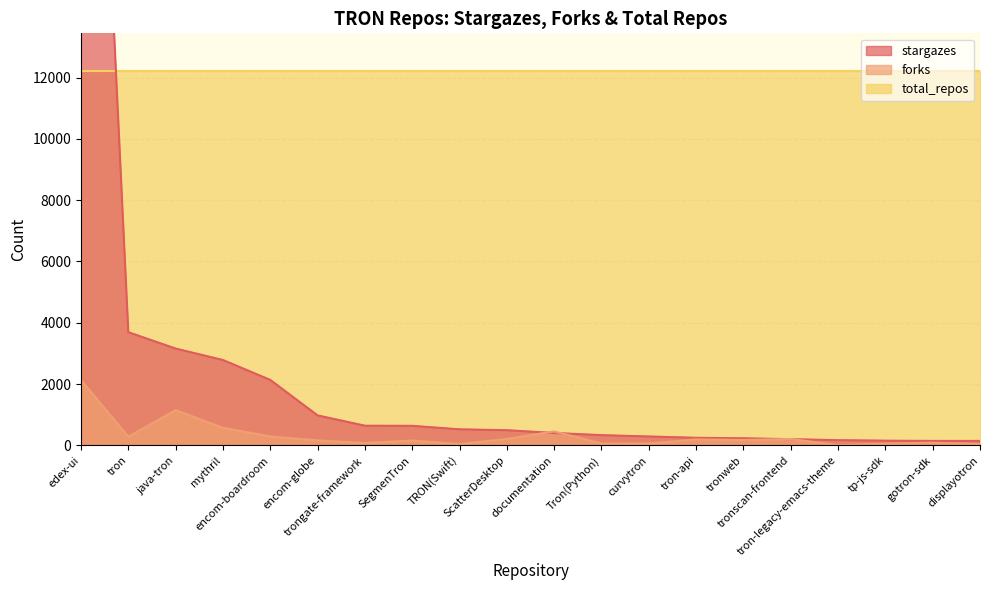

At which category does forks reach its first local valley?

tron